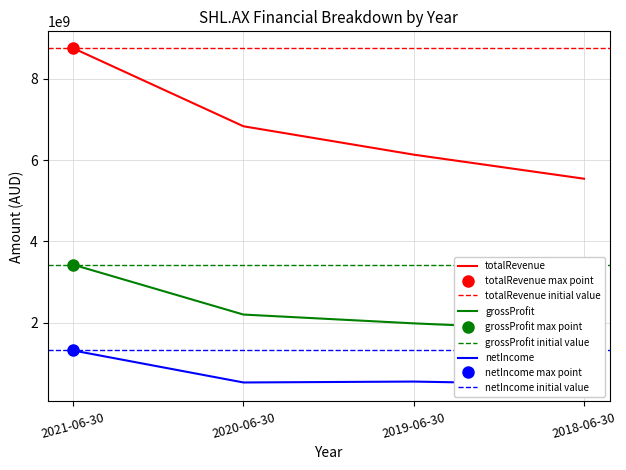

The value of grossProfit at 2021-06-30 is 2202086902. True or false?

False